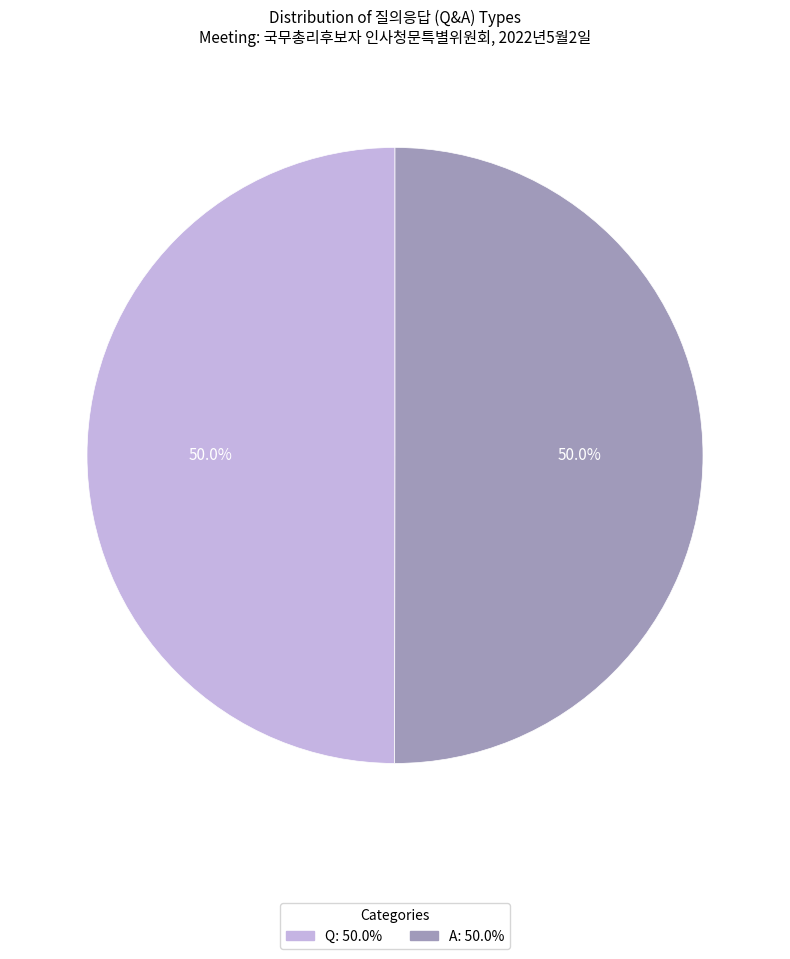

Approximately how many times larger is the value at Q compared to A?

1.0